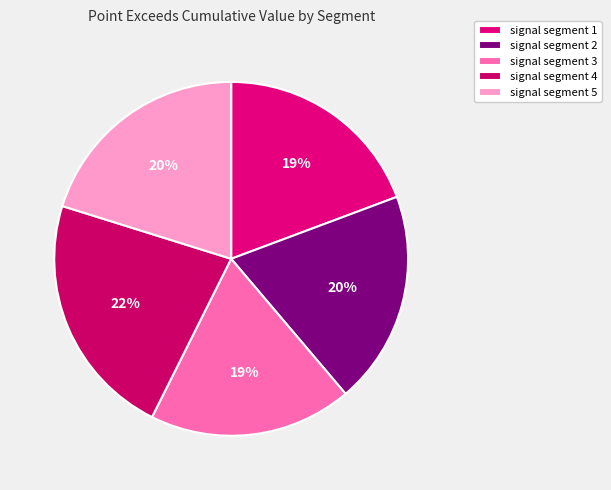

The signal segment 1 slice represents 8% of the pie. True or false?

False